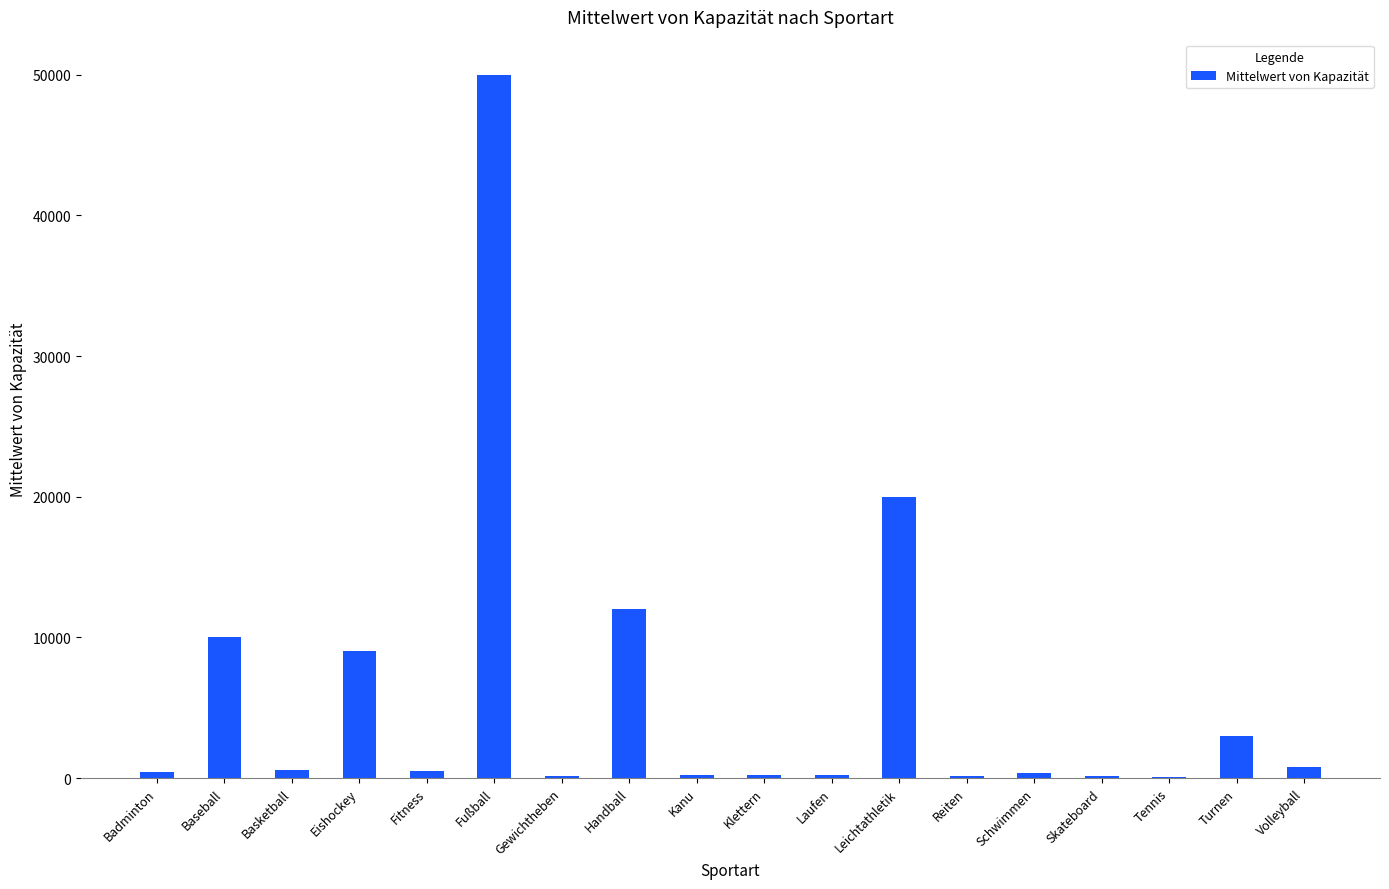

Between Turnen and Schwimmen, which is larger?

Turnen